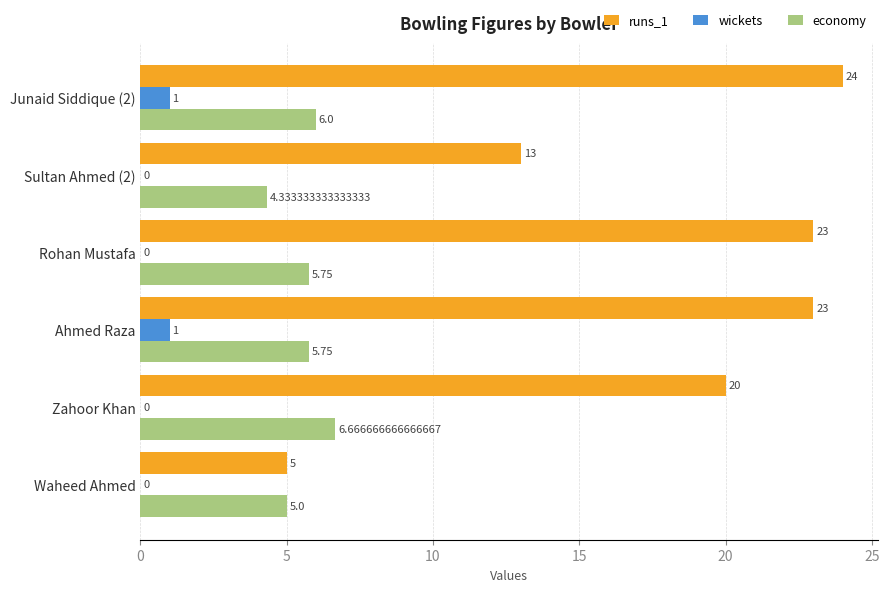

How many values in the wickets series exceed 0?

2